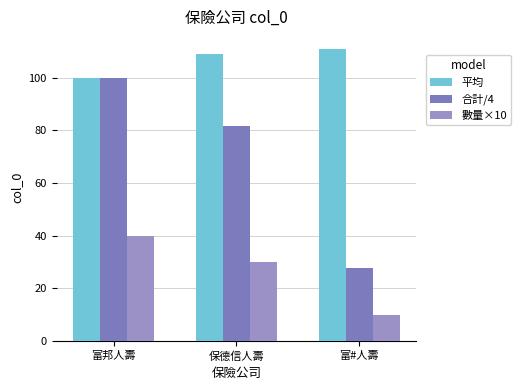

How many values in the 平均 series are below 109?

1